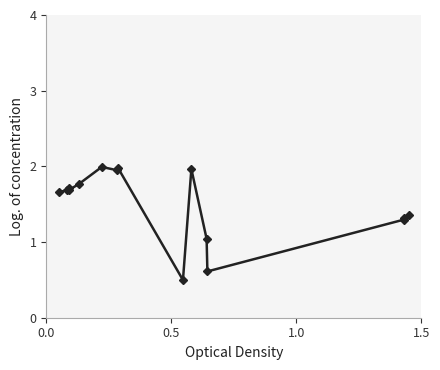

What is the sum of all values?

22.5